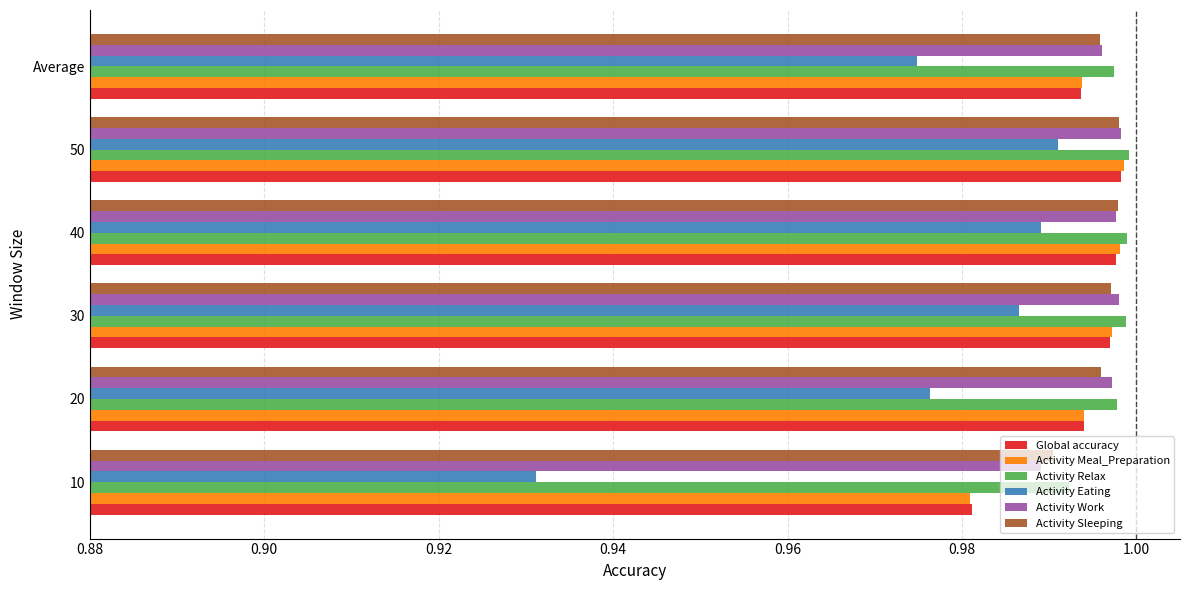

The Activity Eating series shows 1.0 at 20. True or false?

True